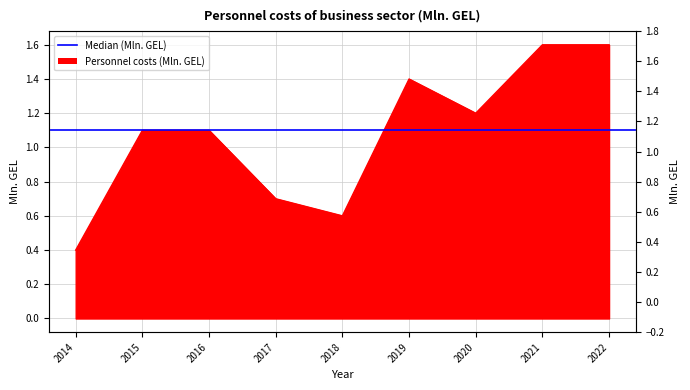

Is it true that the value at 2015 is 1.1?

True